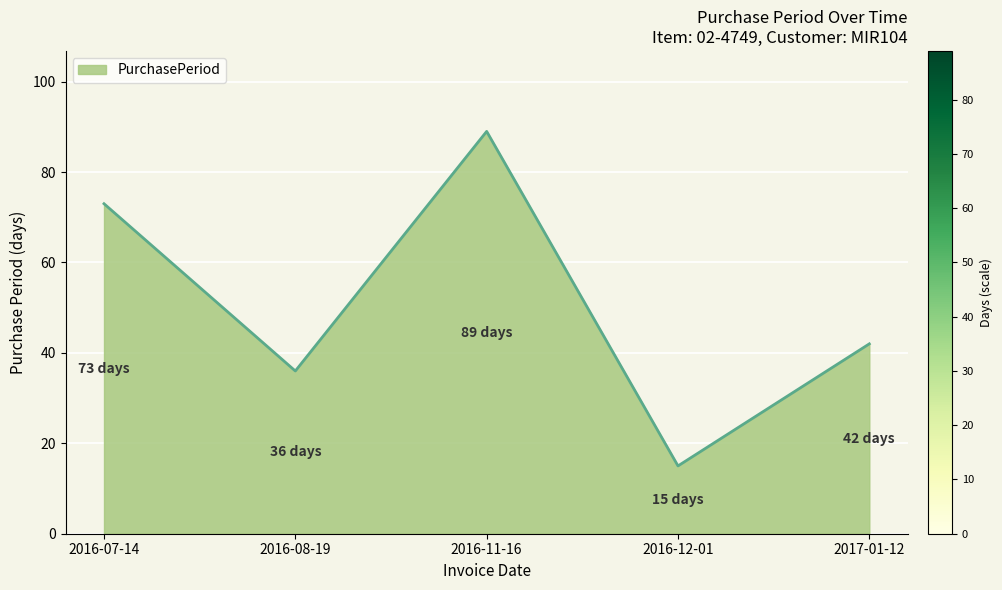

Count the number of categories in the chart.

5